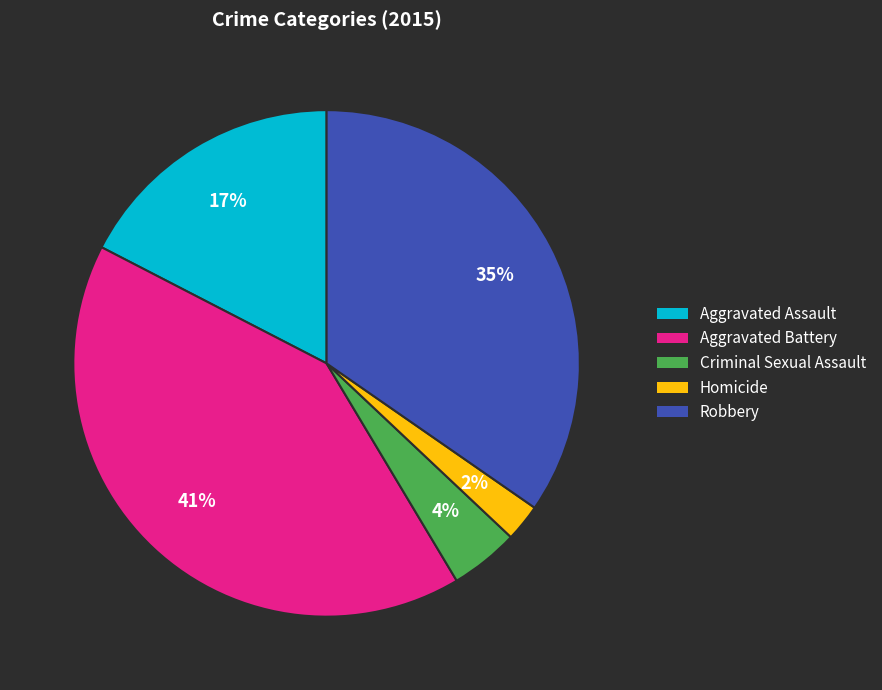

Do Criminal Sexual Assault and Aggravated Battery together represent more than half of the pie?

No